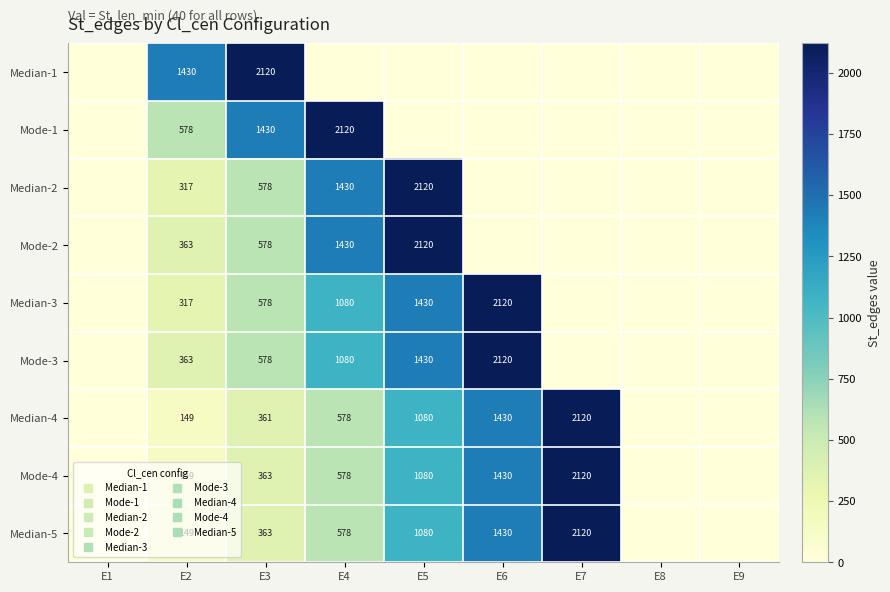

At which label does Median-1 reach its minimum?

E1